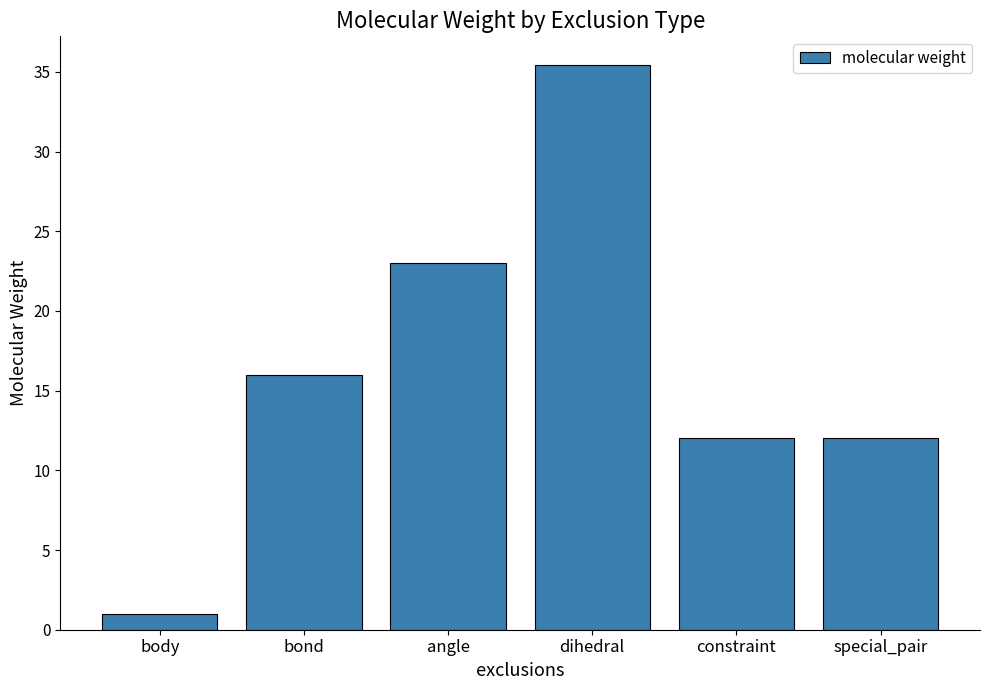

Reading left to right, transcribe all the data shown in this chart.

body=1.0	bond=16.0	angle=23.0	dihedral=35.5	constraint=12.0	special_pair=12.0